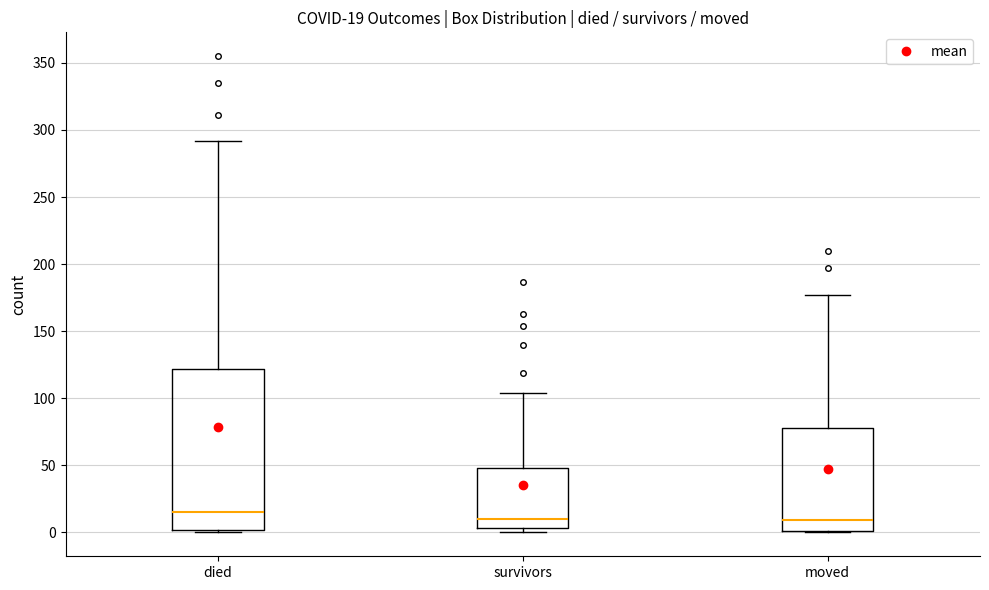

Which box is the tallest, from its lower edge to its upper edge?

died